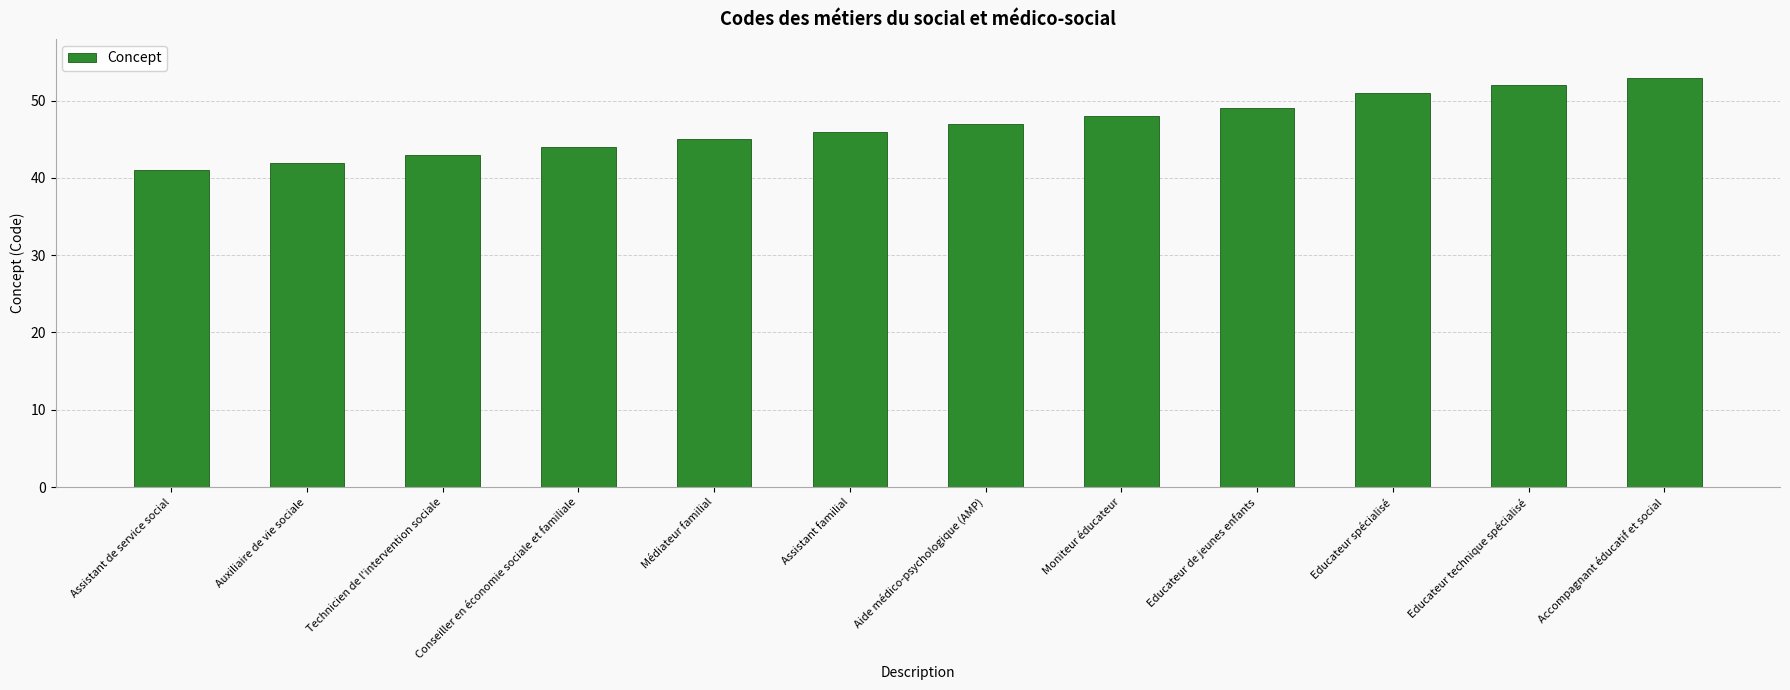

True or false: the data shows 23 at Aide médico-psychologique (AMP).

False